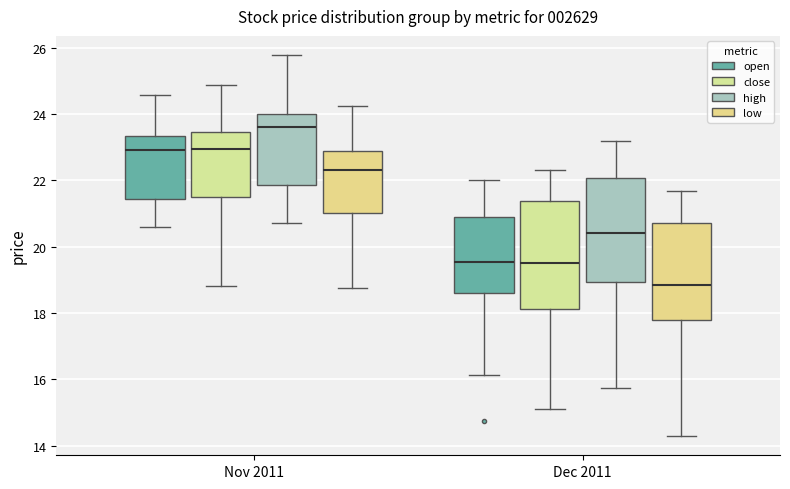

Reading left to right, transcribe this box plot: for each box, give where its median line is, the range the box spans, and where its two whiskers end, as read against the y-axis. The values are not printed on the chart, so give them approximately, as read against the axis.

Nov 2011 (open): median 23.0, box 21.4 to 23.4, whiskers 20.6 to 24.6
Nov 2011 (close): median 23.0, box 21.6 to 23.4, whiskers 18.8 to 24.8
Nov 2011 (high): median 23.6, box 21.8 to 24.0, whiskers 20.8 to 25.8
Nov 2011 (low): median 22.4, box 21.0 to 22.8, whiskers 18.8 to 24.2
Dec 2011 (open): median 19.6, box 18.6 to 20.8, whiskers 16.2 to 22.0
Dec 2011 (close): median 19.6, box 18.2 to 21.4, whiskers 15.2 to 22.4
Dec 2011 (high): median 20.4, box 19.0 to 22.0, whiskers 15.8 to 23.2
Dec 2011 (low): median 18.8, box 17.8 to 20.8, whiskers 14.2 to 21.6